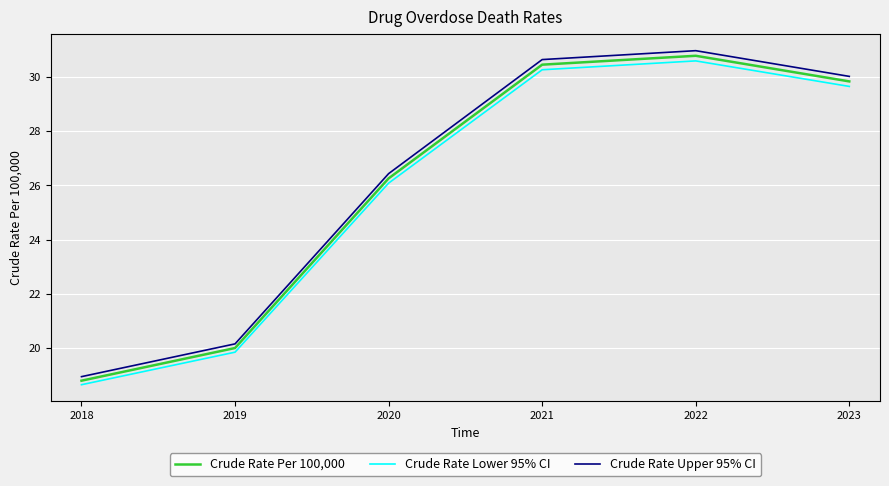

Reading left to right, what are all the values shown in this chart?

Crude Rate Per 100,000: 2018=18.8	2019=20.0	2020=26.3	2021=30.5	2022=30.8	2023=29.8
Crude Rate Lower 95% CI: 2018=18.7	2019=19.9	2020=26.1	2021=30.3	2022=30.6	2023=29.6
Crude Rate Upper 95% CI: 2018=18.9	2019=20.2	2020=26.4	2021=30.6	2022=31.0	2023=30.0